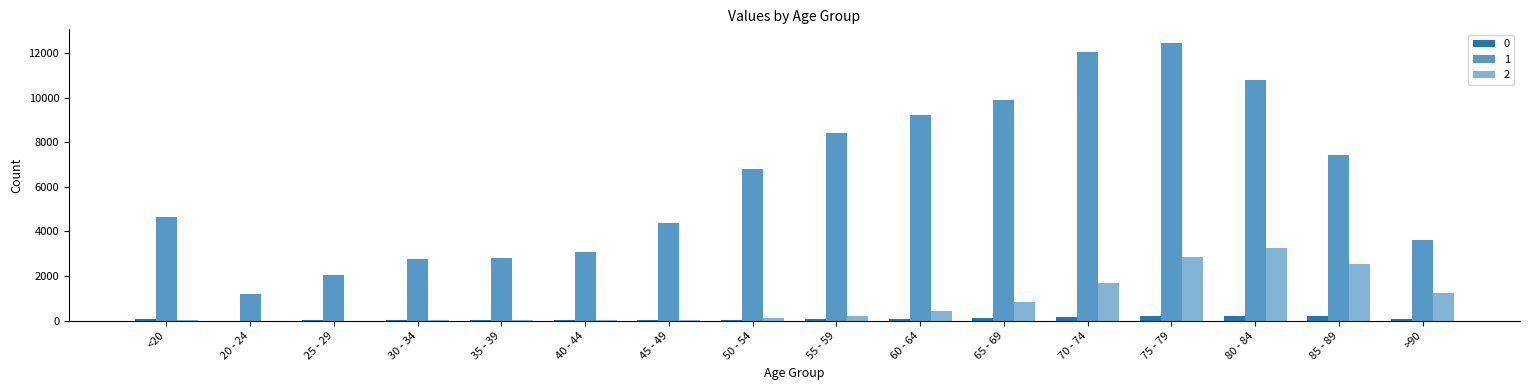

True or false: 2 has a value of 11 at 30 - 34.

False